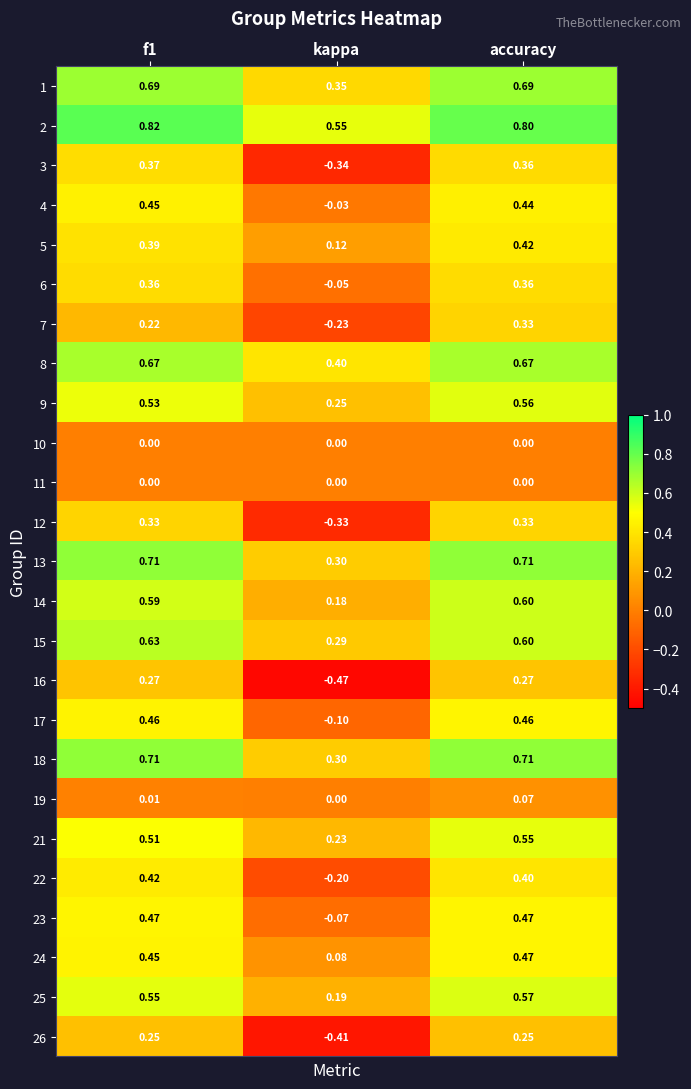

Where is 1 nearest to the value 0?

kappa